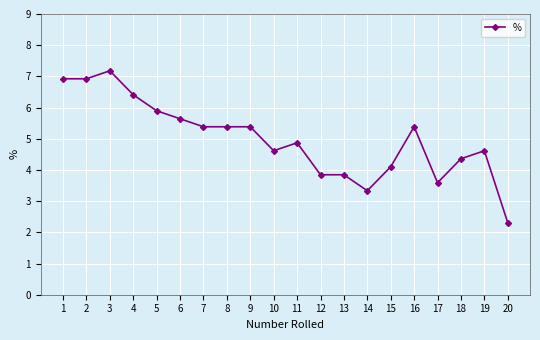

What is the maximum value shown in the chart?

7.2